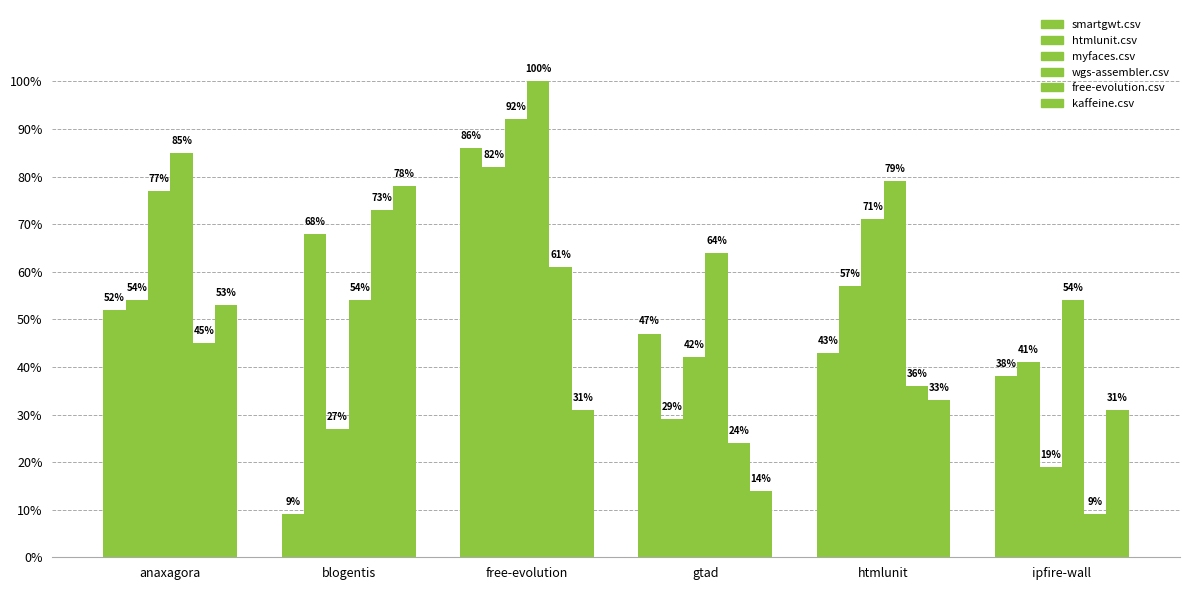

Which series changed the most between htmlunit and ipfire-wall?

myfaces.csv